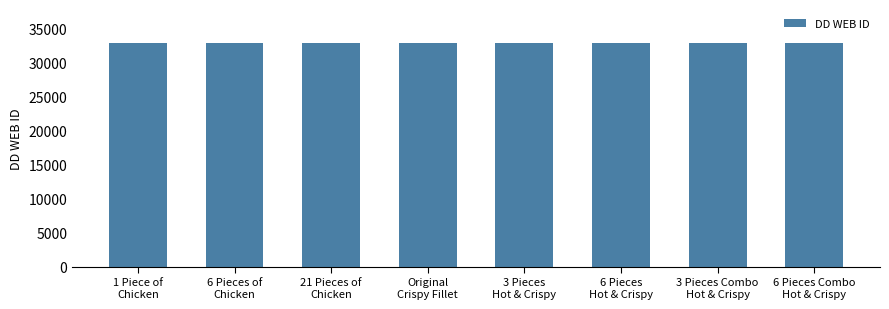

What is the difference between the maximum and minimum values?

39